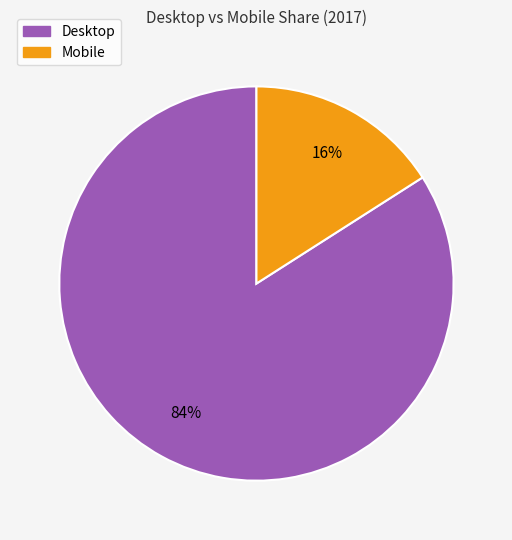

To the nearest percent, what is the difference between the largest and smallest slice percentages?

68%